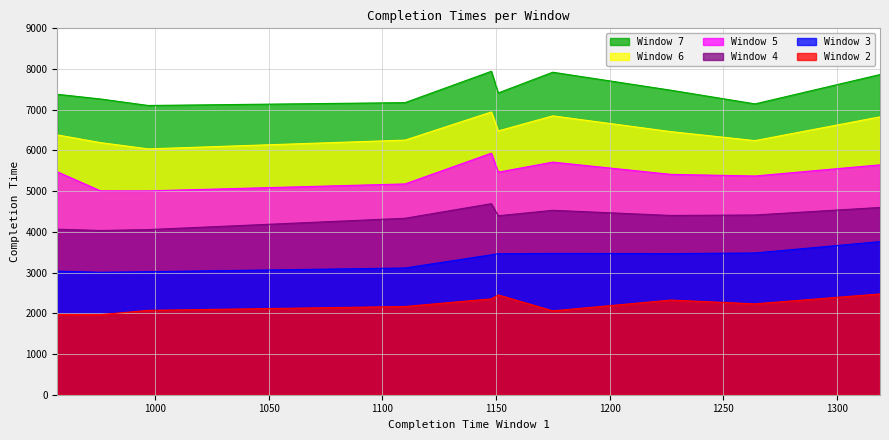

Reading right to left, what are all the values shown in this chart?

Window 2: 1264=2232	976=1967	1110=2167	1227=2325	1151=2451	1175=2060	997=2072	1319=2476	957=1972	1148=2355
Window 3: 1264=3482	976=3008	1110=3113	1227=3467	1151=3463	1175=3472	997=3022	1319=3761	957=3036	1148=3437
Window 4: 1264=4415	976=4034	1110=4334	1227=4403	1151=4396	1175=4530	997=4056	1319=4600	957=4066	1148=4693
Window 5: 1264=5373	976=5008	1110=5178	1227=5413	1151=5467	1175=5714	997=5007	1319=5647	957=5476	1148=5934
Window 6: 1264=6242	976=6193	1110=6254	1227=6463	1151=6479	1175=6850	997=6039	1319=6826	957=6382	1148=6946
Window 7: 1264=7144	976=7265	1110=7175	1227=7480	1151=7413	1175=7922	997=7105	1319=7865	957=7380	1148=7945